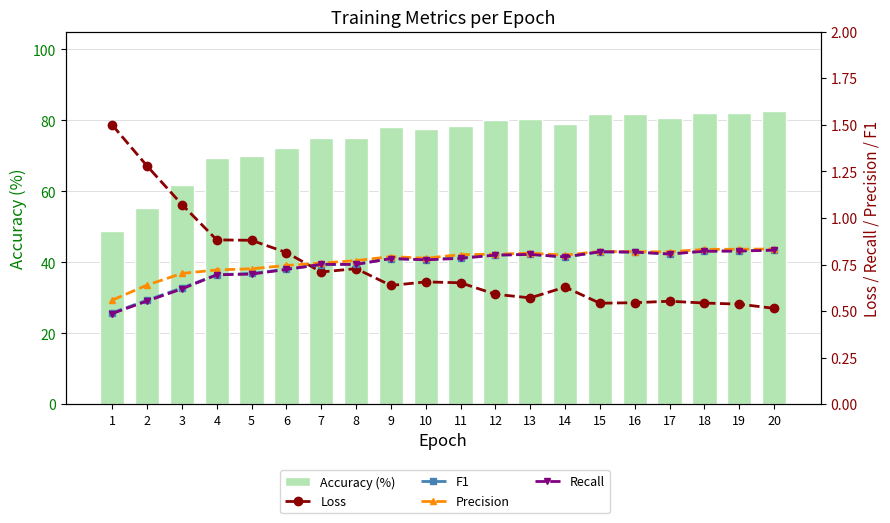

Are the bars grouped side by side (vs. stacked)?

Yes